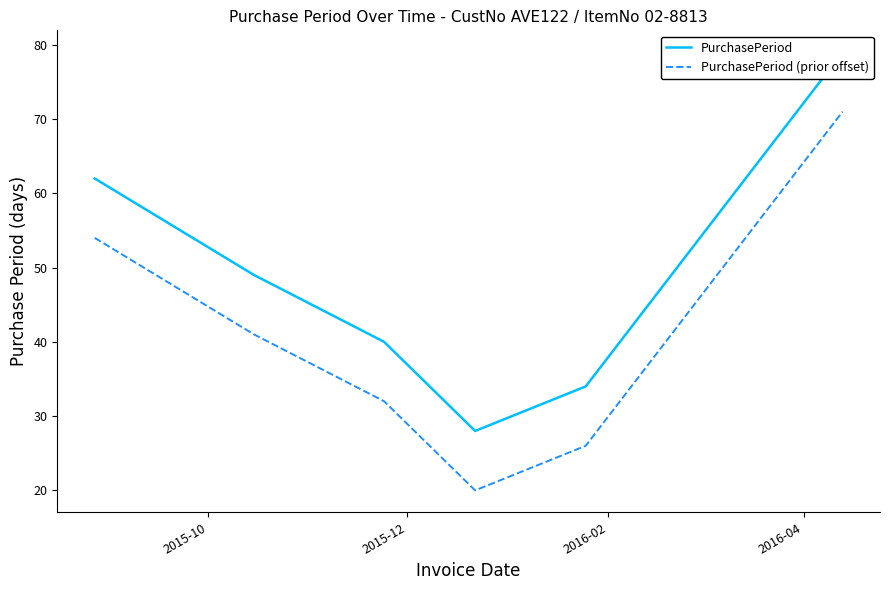

What is the highest value of the PurchasePeriod (prior offset) series?

71